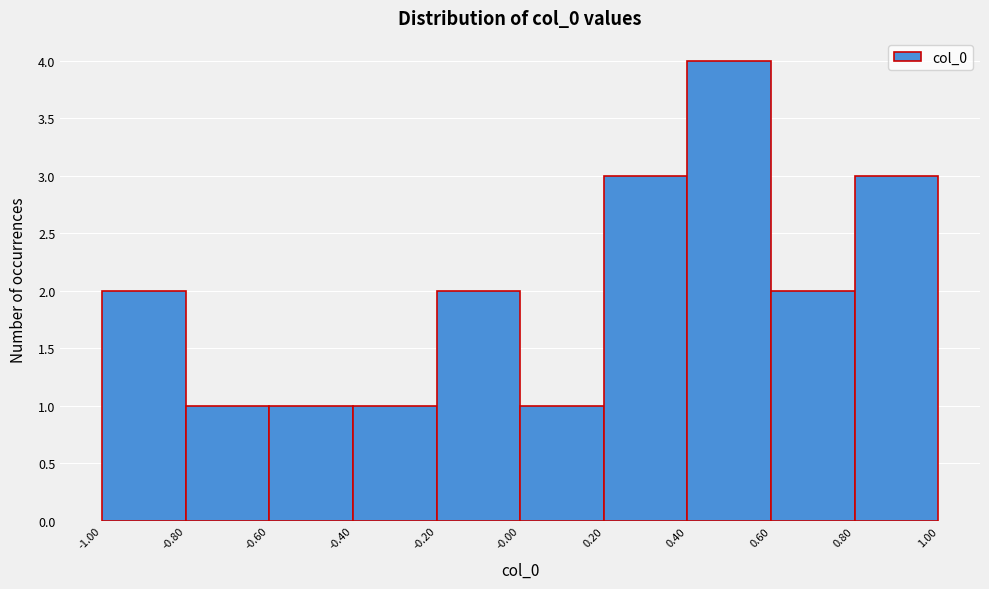

Reading left to right, transcribe this chart: for each bar, give the range it covers on the x-axis and its height. The values are not printed on the chart, so give them approximately, as read against the axis.

-1.00 to -0.80: 2
-0.80 to -0.60: 1
-0.60 to -0.40: 1
-0.40 to -0.20: 1
-0.20 to -0.00: 2
-0.00 to 0.20: 1
0.20 to 0.40: 3
0.40 to 0.60: 4
0.60 to 0.80: 2
0.80 to 1.00: 3